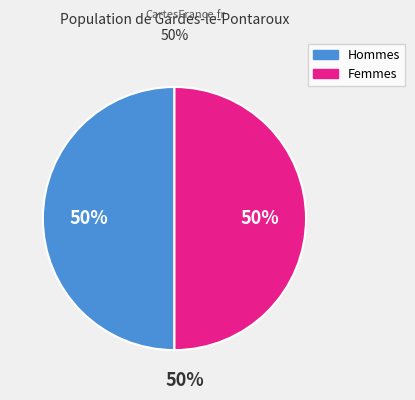

To the nearest percent, what is the average slice percentage?

50%